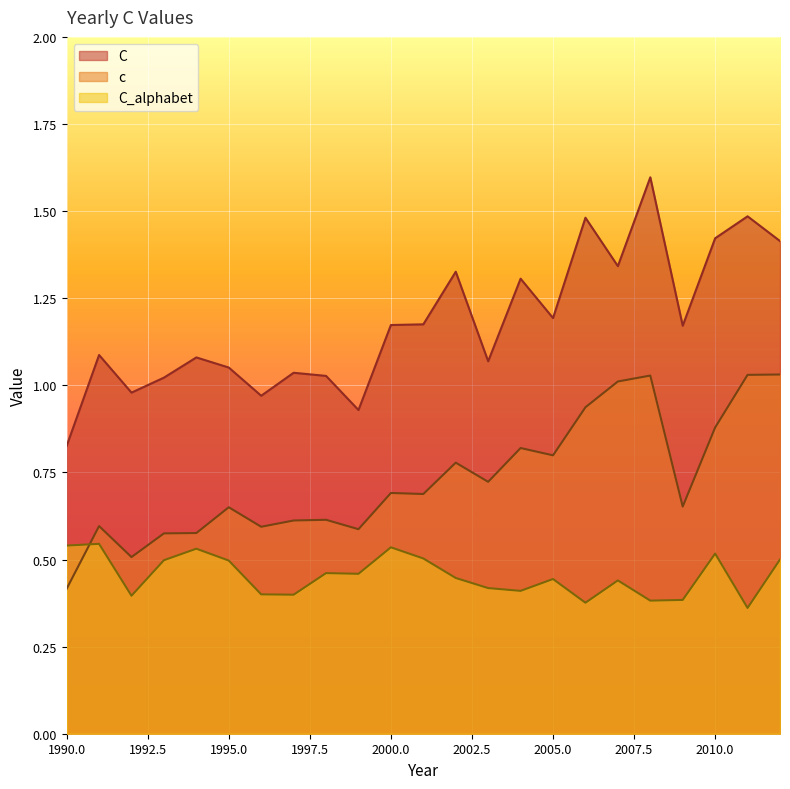

Which category has the lowest value across all series?

2011